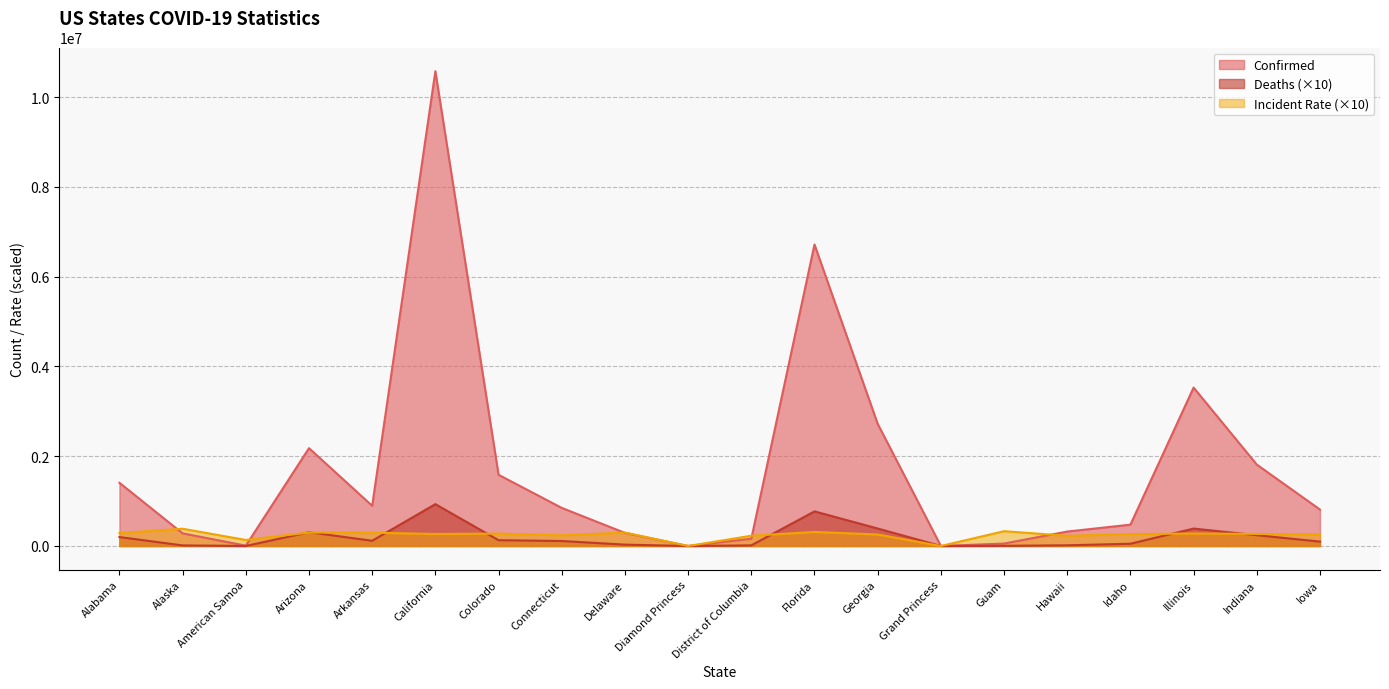

Which series has the largest total across all categories?

Confirmed